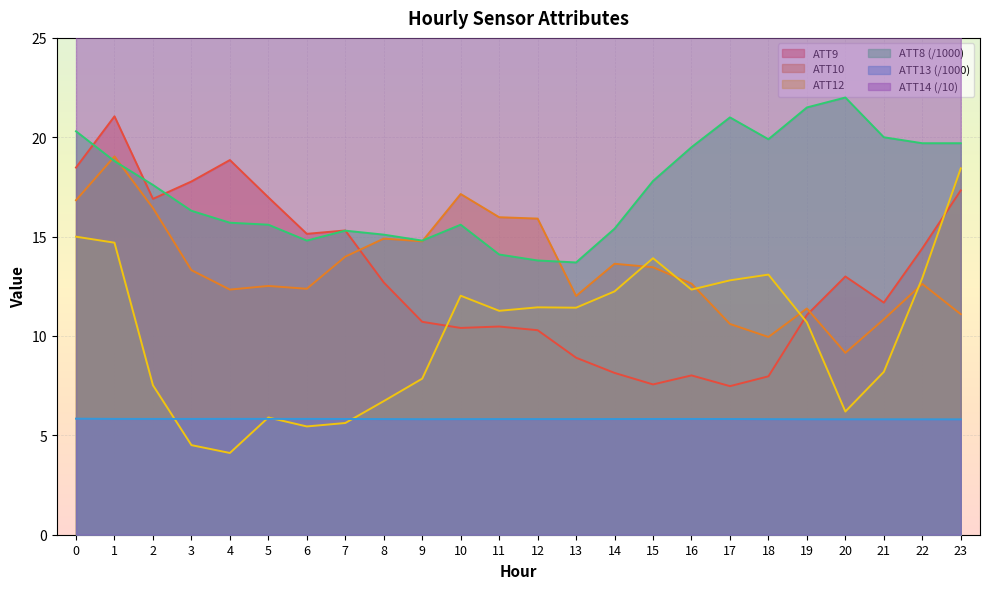

What is the value of the ATT8 point at the 8th from the left?

15.3